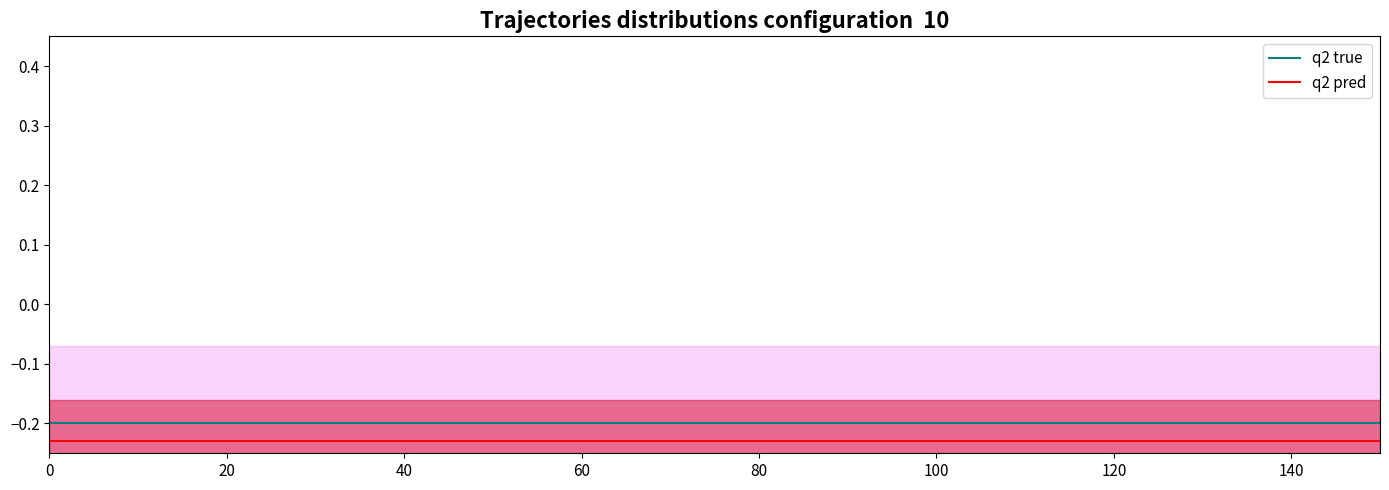

What is the value of the q2 pred point at the 3rd from the left?

-0.2